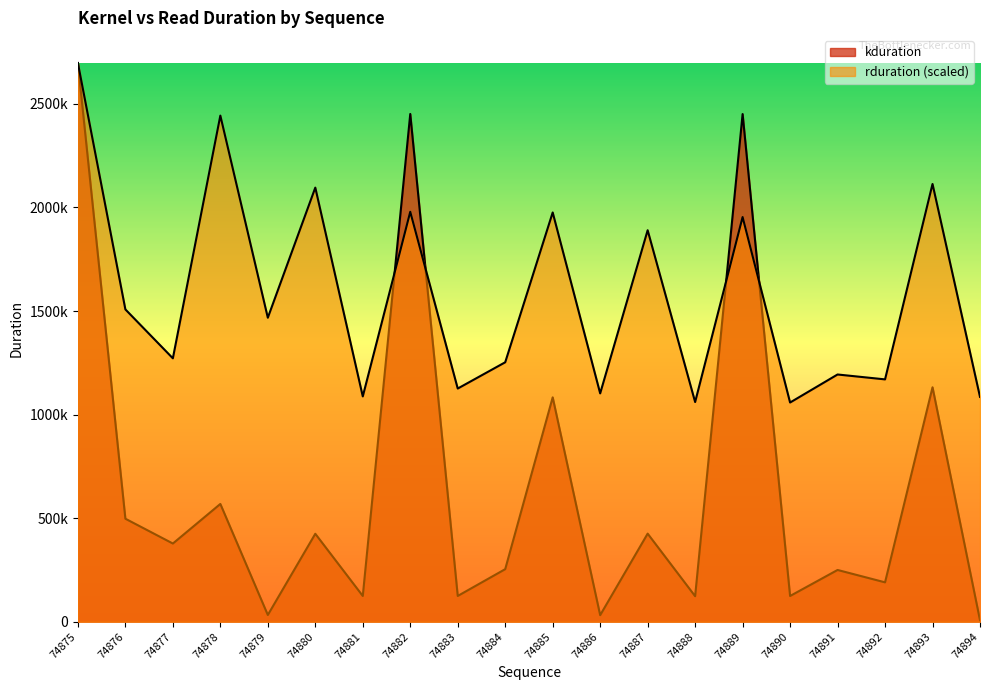

At which category is the sum across all series the highest?

74875